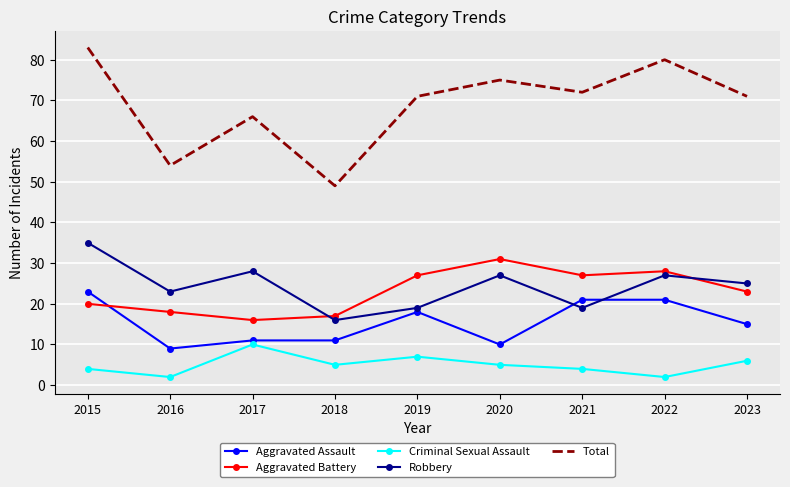

True or false: Aggravated Assault and Criminal Sexual Assault cross at least once.

False